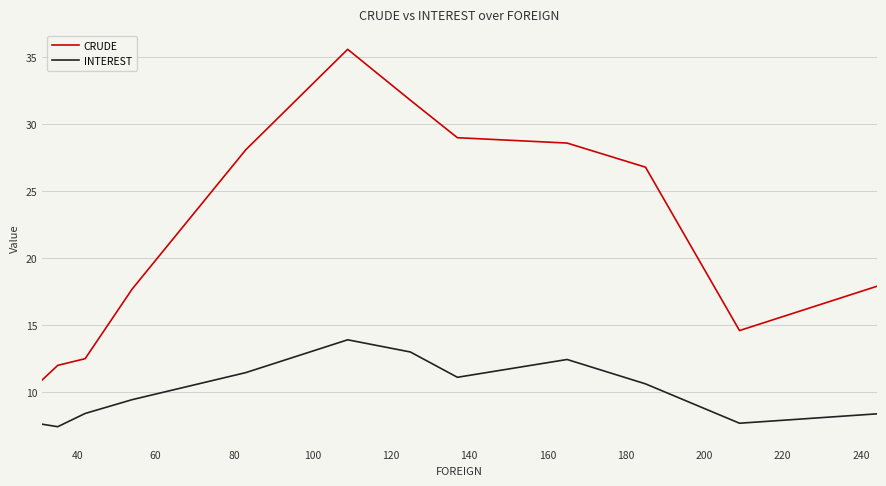

Which series has the largest total across all categories?

CRUDE